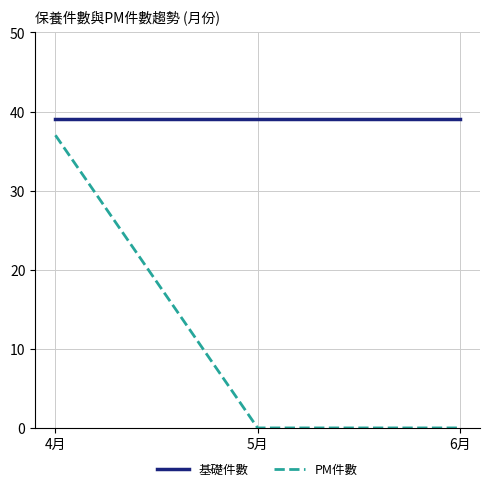

Reading right to left, transcribe all the data shown in this chart.

基礎件數: 39	39	39
PM件數: 0	0	37